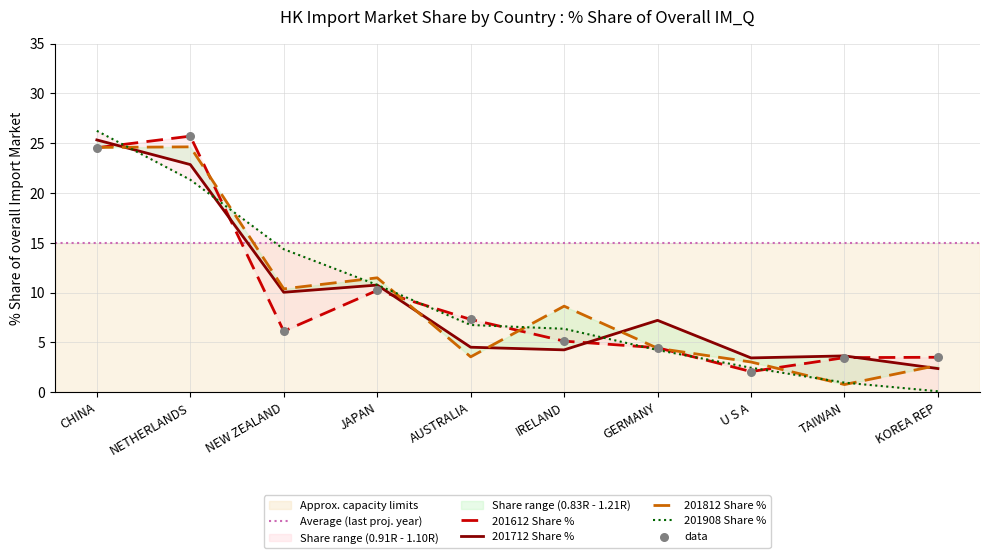

Which series has the largest Y range (max minus min)?

201908 Share %